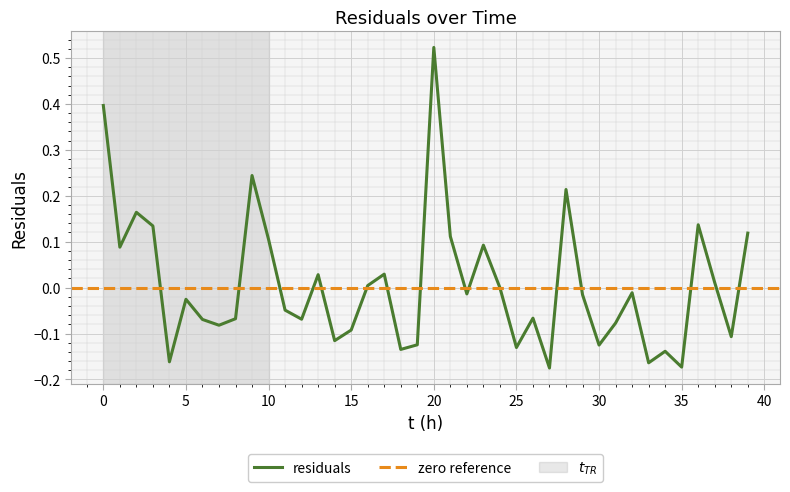

Reading right to left, what are all the values shown in this chart?

0.1	-0.1	0.0	0.1	-0.2	-0.1	-0.2	-0.0	-0.1	-0.1	-0.0	0.2	-0.2	-0.1	-0.1	-0.0	0.1	-0.0	0.1	0.5	-0.1	-0.1	0.0	0.0	-0.1	-0.1	0.0	-0.1	-0.0	0.1	0.2	-0.1	-0.1	-0.1	-0.0	-0.2	0.1	0.2	0.1	0.4